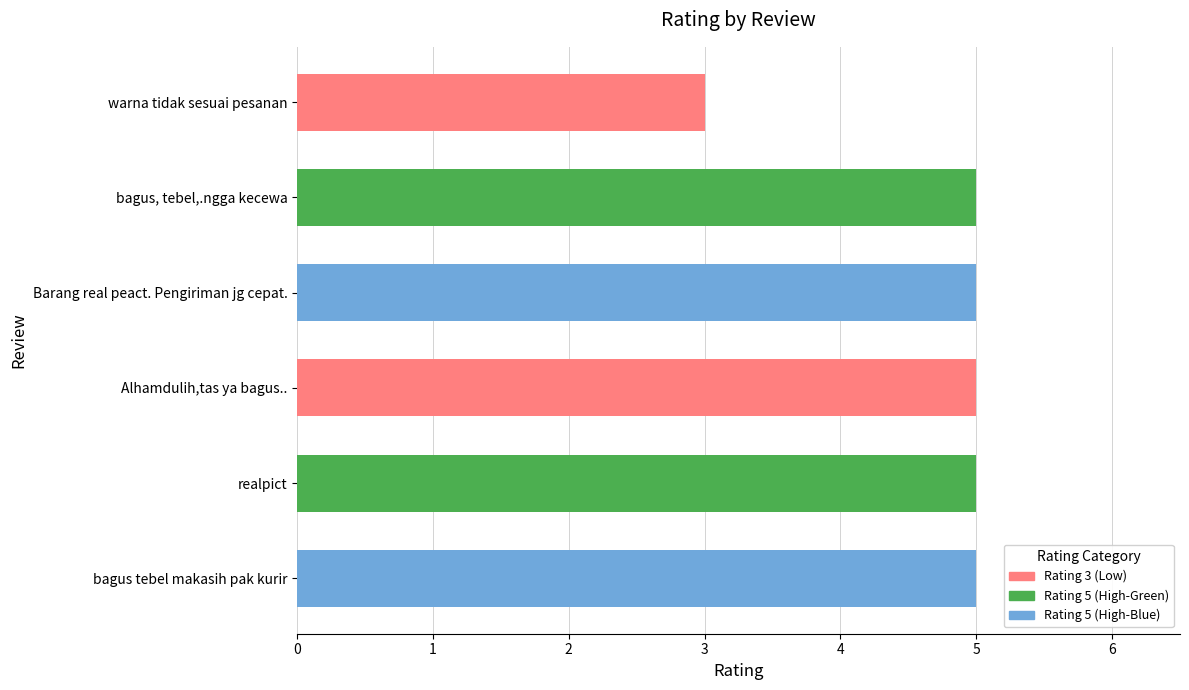

What is the approximate value at warna tidak sesuai pesanan?

3